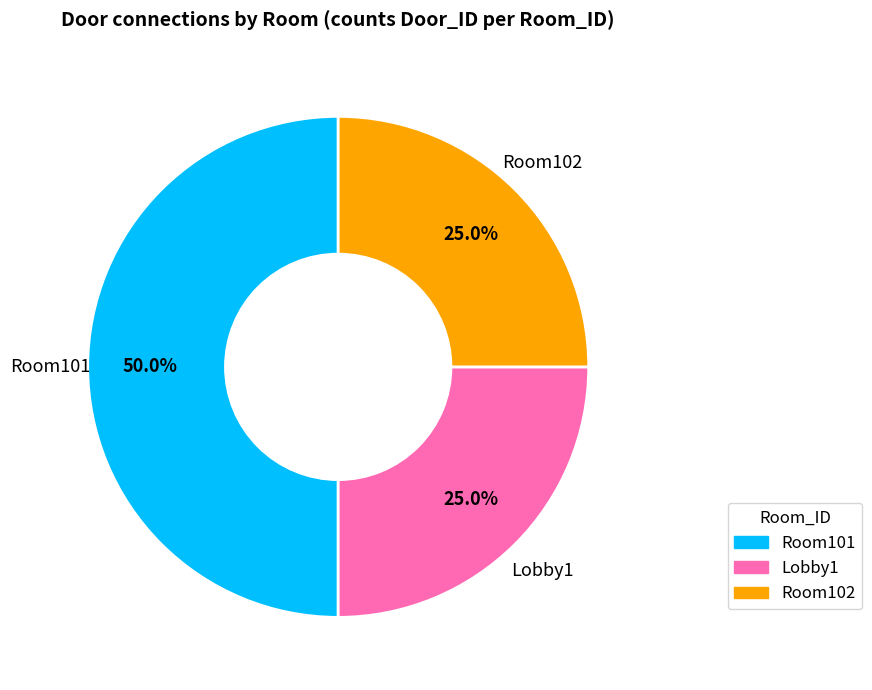

To the nearest percent, what is the combined percentage of Room102 and Lobby1?

50%